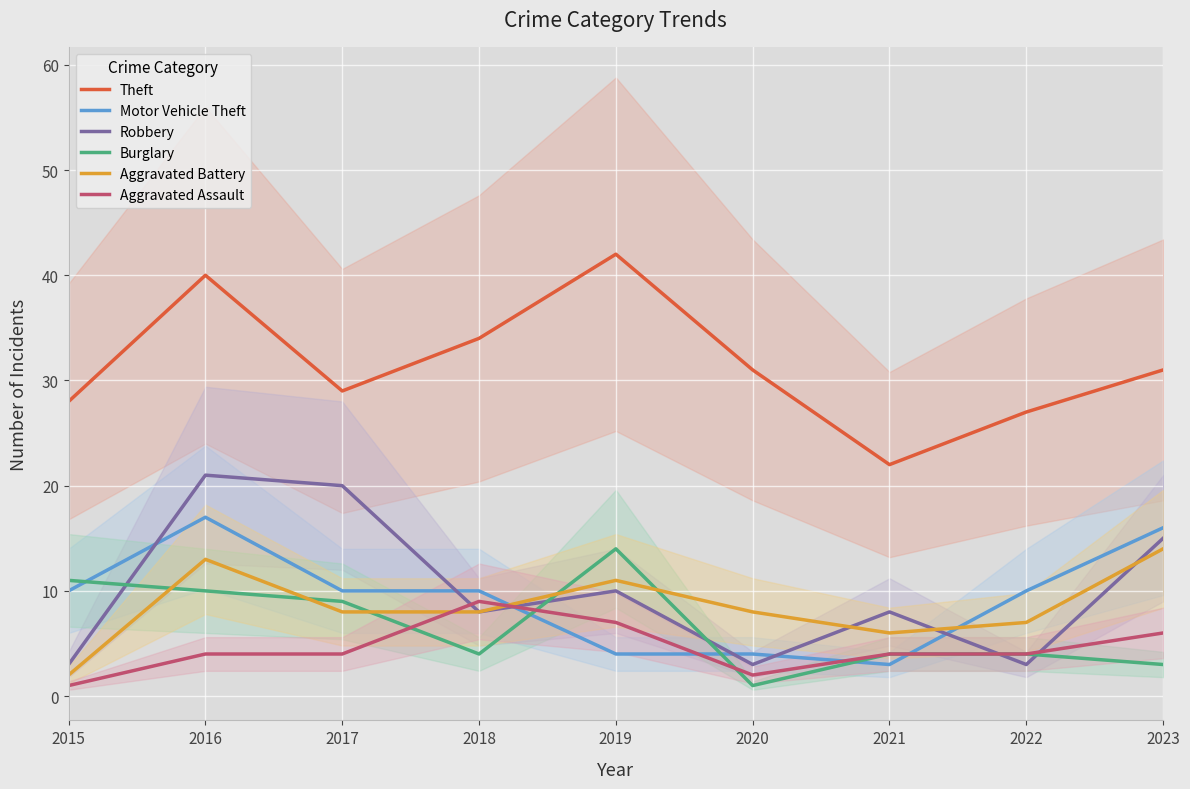

Reading left to right, what are all the values shown in this chart?

Theft: 2015=28	2016=40	2017=29	2018=34	2019=42	2020=31	2021=22	2022=27	2023=31
Motor Vehicle Theft: 2015=10	2016=17	2017=10	2018=10	2019=4	2020=4	2021=3	2022=10	2023=16
Robbery: 2015=3	2016=21	2017=20	2018=8	2019=10	2020=3	2021=8	2022=3	2023=15
Burglary: 2015=11	2016=10	2017=9	2018=4	2019=14	2020=1	2021=4	2022=4	2023=3
Aggravated Battery: 2015=2	2016=13	2017=8	2018=8	2019=11	2020=8	2021=6	2022=7	2023=14
Aggravated Assault: 2015=1	2016=4	2017=4	2018=9	2019=7	2020=2	2021=4	2022=4	2023=6